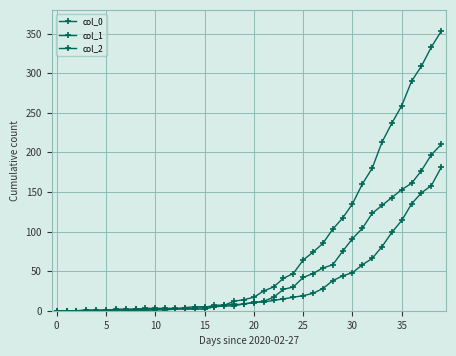

Between which two adjacent categories do col_2 and col_1 first intersect?

20 and 25